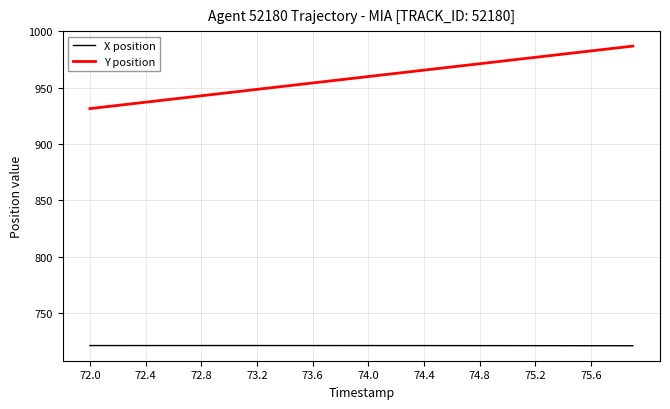

Which series has the largest range (max minus min)?

Y position